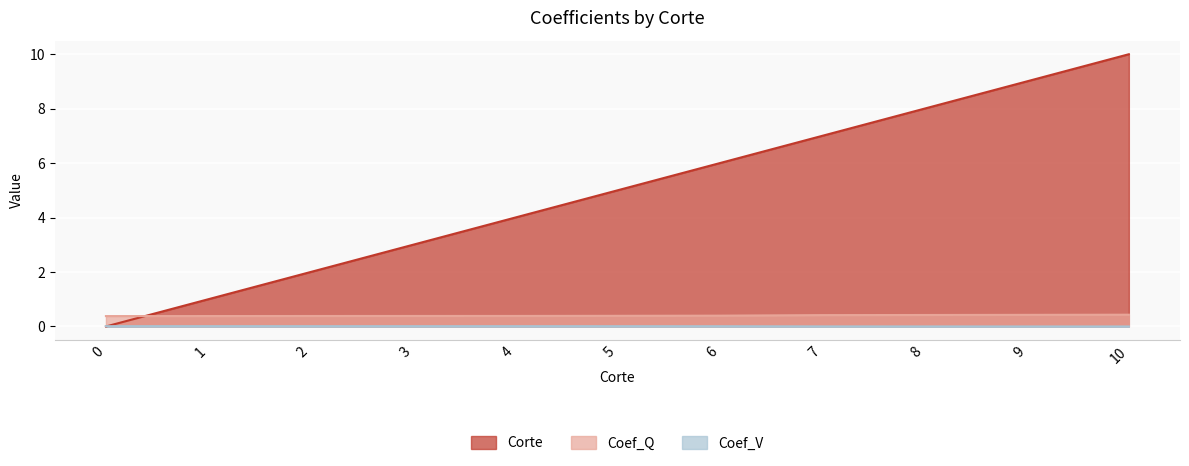

What is the difference between the Corte values at 8 and 3?

5.0